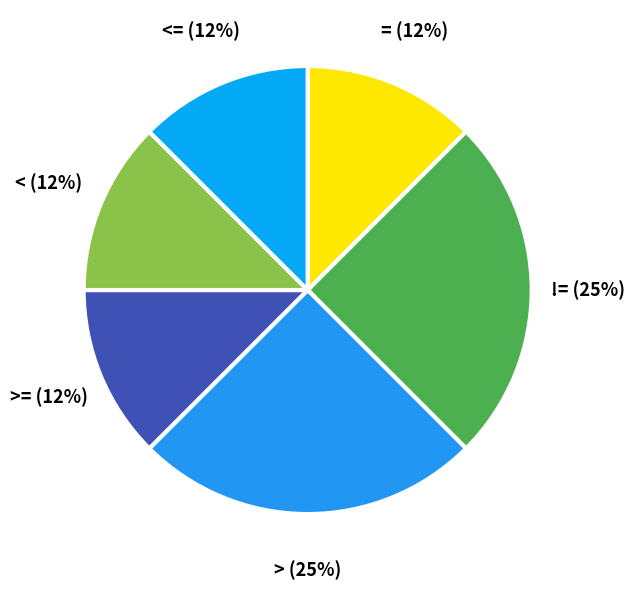

What is the ratio of the value at >= to the value at <?

1.0